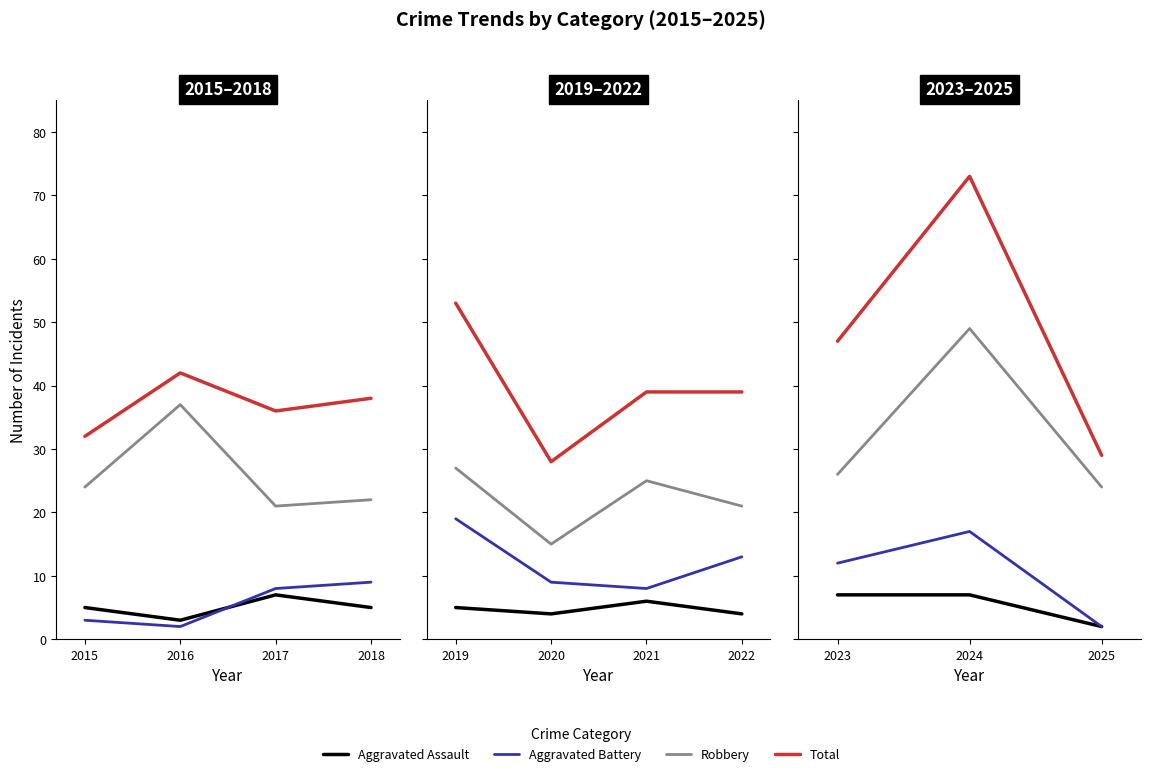

The Robbery series shows 18 at 2016. True or false?

False